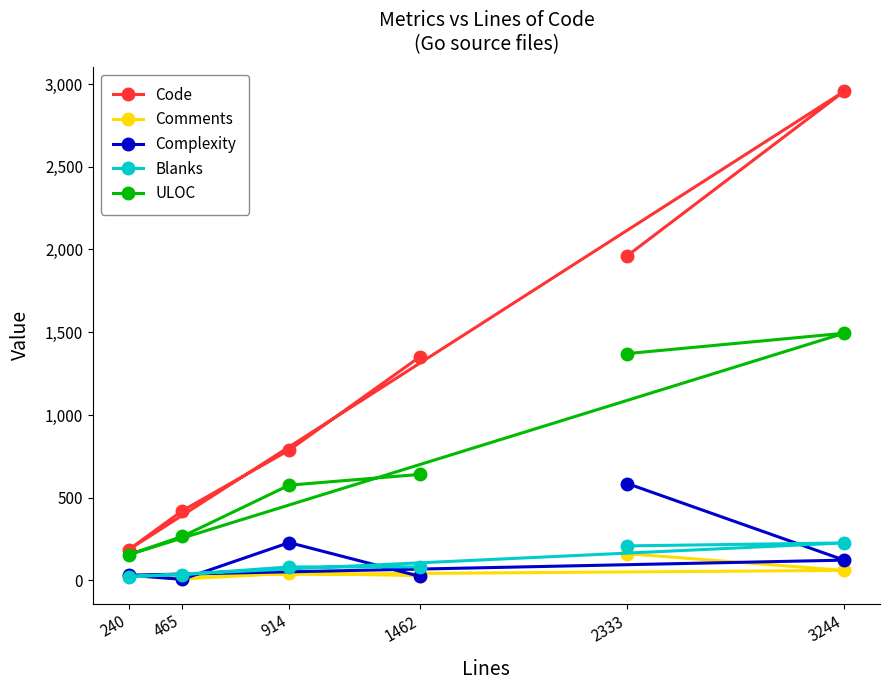

How many lines are shown in the chart?

5